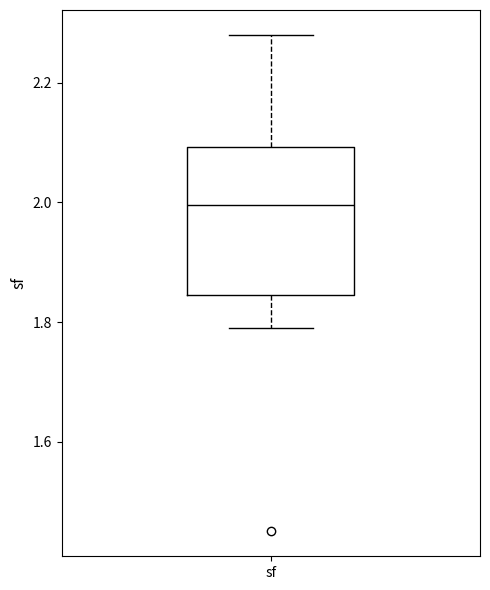

Read this box plot against the y-axis: the position of the median line, the range covered by the box, and the ends of both whiskers. The values are not printed on the chart, so give them approximately, as read against the axis.

median 2.00, box 1.84 to 2.10, whiskers 1.80 to 2.28